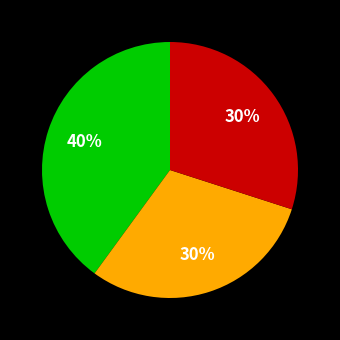

To the nearest percent, what is the average slice percentage?

33%